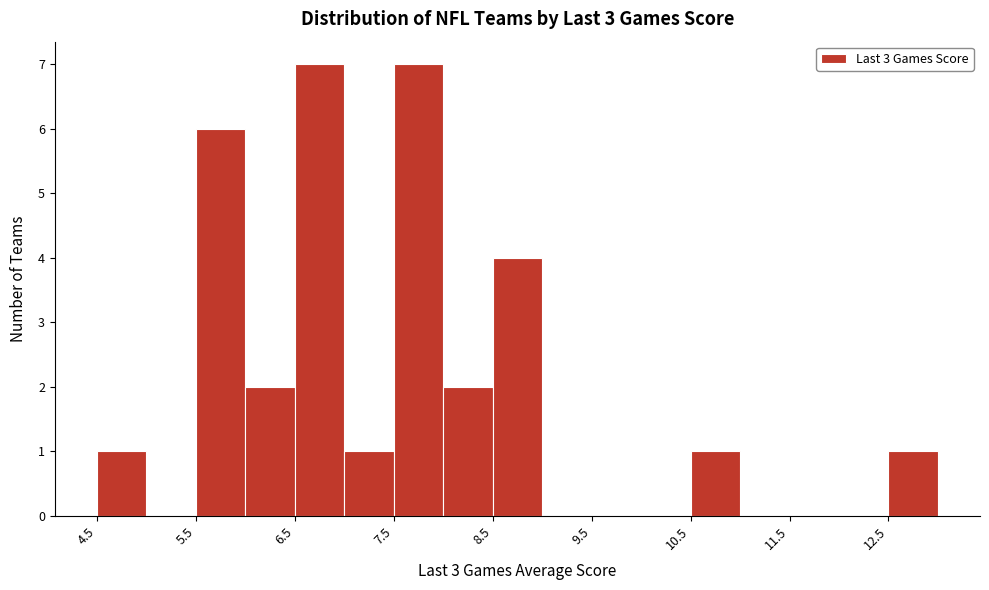

Reading left to right, list every bar in this chart as the range it spans on the x-axis followed by its height. The values are not printed on the chart, so give them approximately, as read against the axis.

4.5 to 5.0: 1
5.0 to 5.5: 0
5.5 to 6.0: 6
6.0 to 6.5: 2
6.5 to 7.0: 7
7.0 to 7.5: 1
7.5 to 8.0: 7
8.0 to 8.5: 2
8.5 to 9.0: 4
9.0 to 9.5: 0
9.5 to 10.0: 0
10.0 to 10.5: 0
10.5 to 11.0: 1
11.0 to 11.5: 0
11.5 to 12.0: 0
12.0 to 12.5: 0
12.5 to 13.0: 1